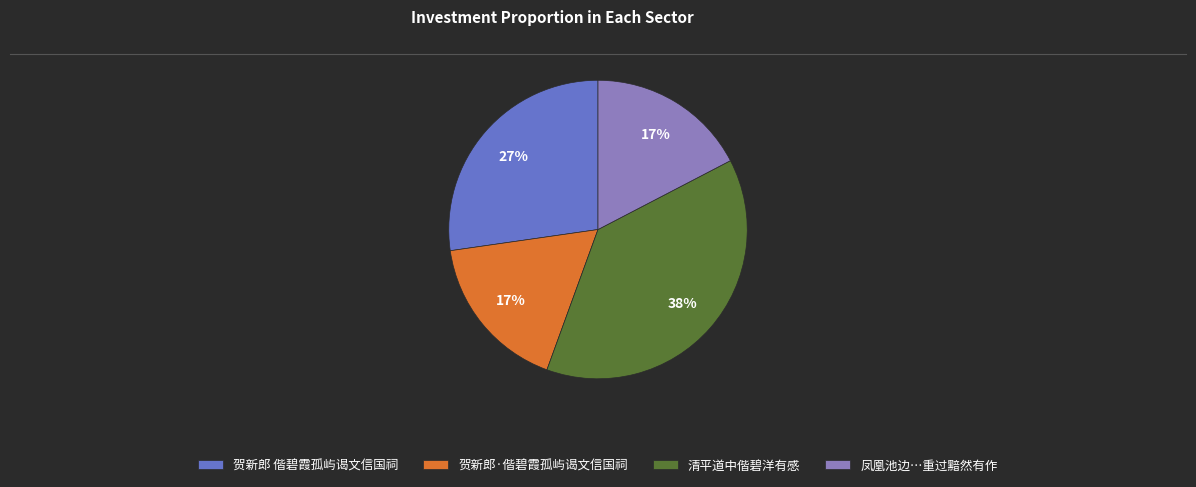

Approximately how many times larger is the value at 贺新郎·偕碧霞孤屿谒文信国祠 compared to 清平道中偕碧洋有感?

0.4